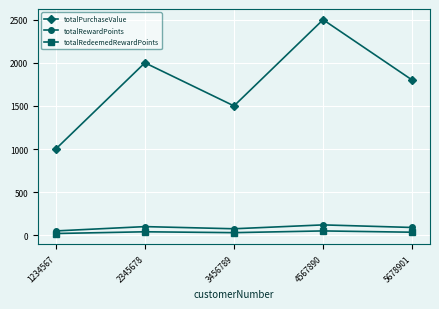

What is the average value of the totalRedeemedRewardPoints series?

35